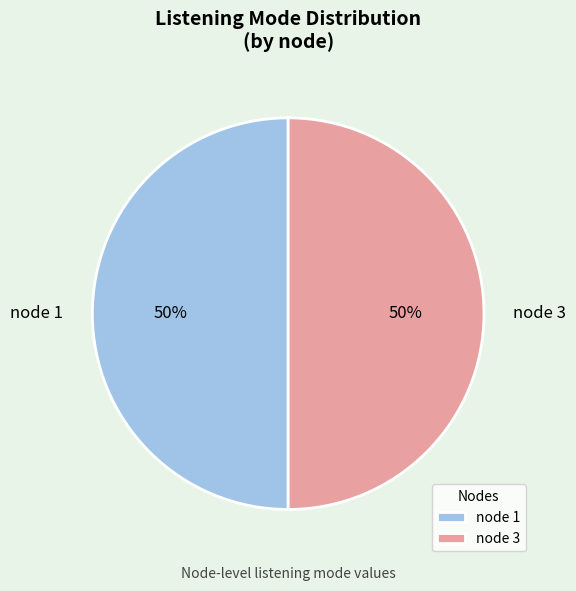

The node 3 slice represents 50% of the pie. True or false?

True